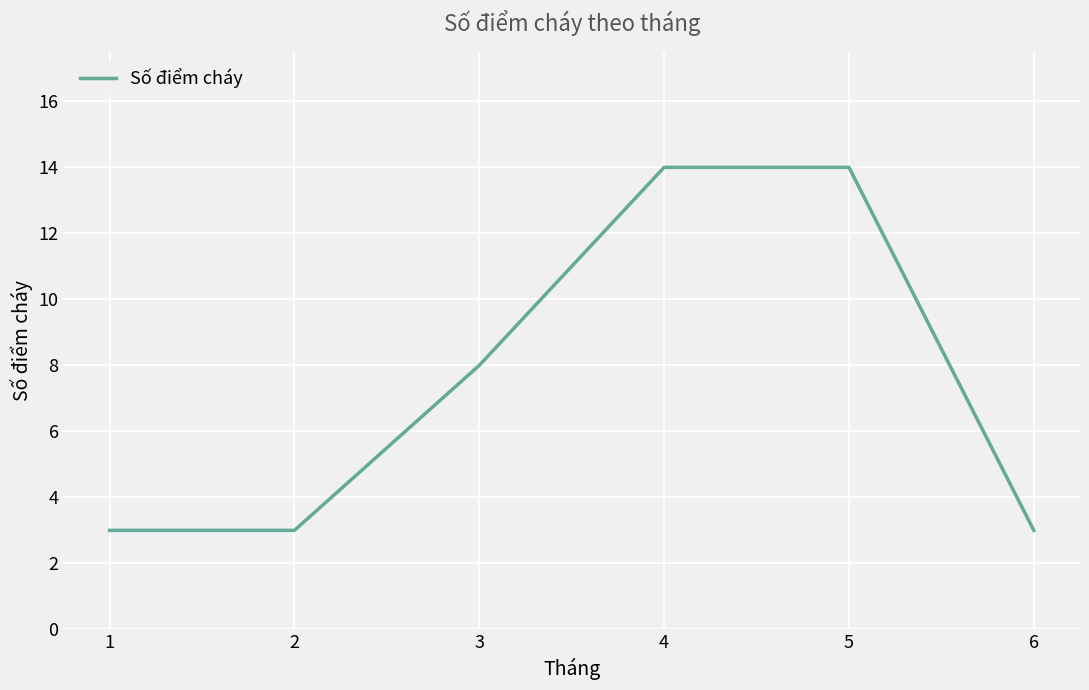

What is the difference between the maximum and minimum values?

11